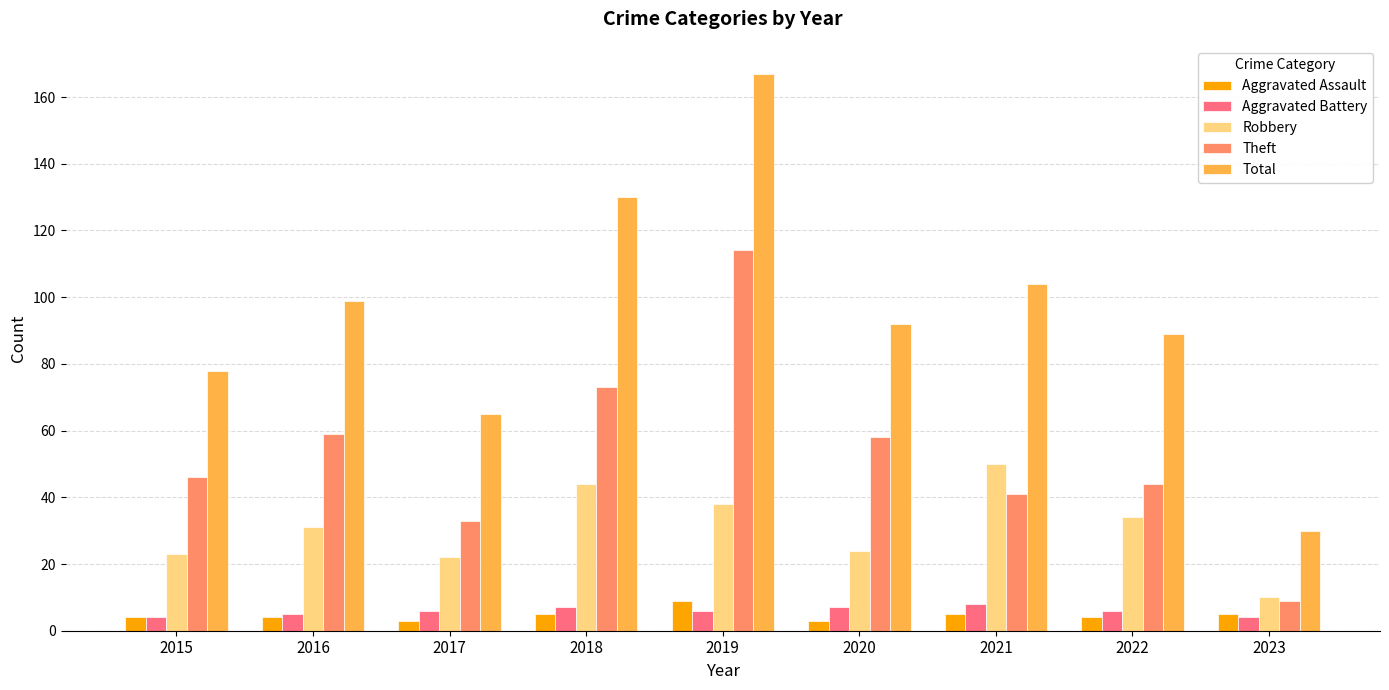

How many distinct data groups are displayed?

5